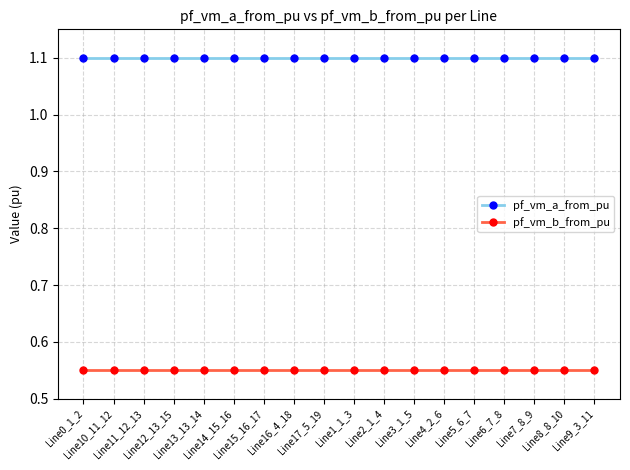

What is the label of the 14th point from the right?

Line13_13_14